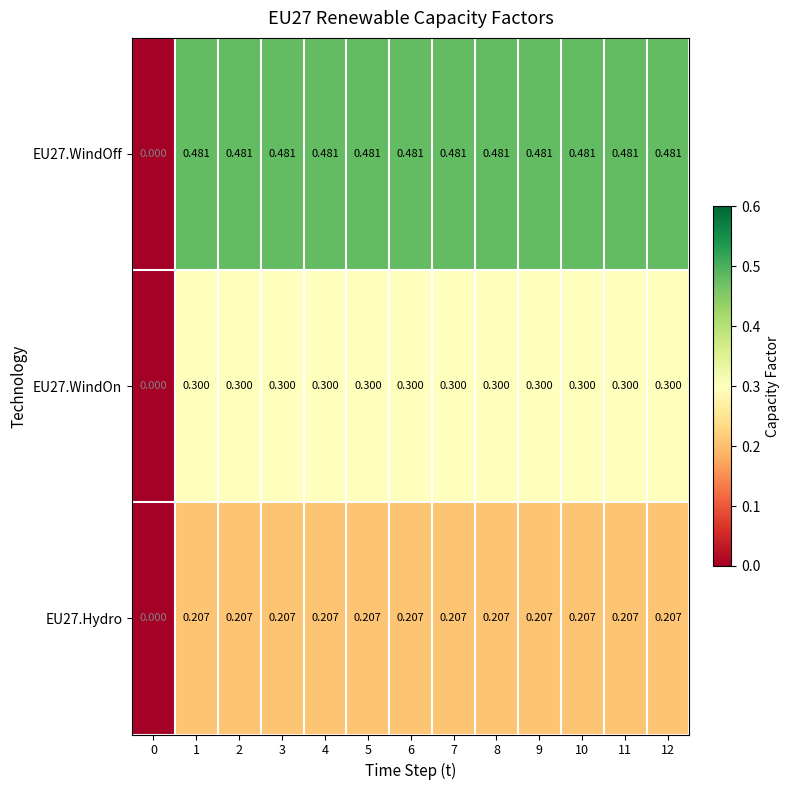

Rank the series by their maximum value, from highest to lowest.

EU27.WindOff, EU27.WindOn, EU27.Hydro